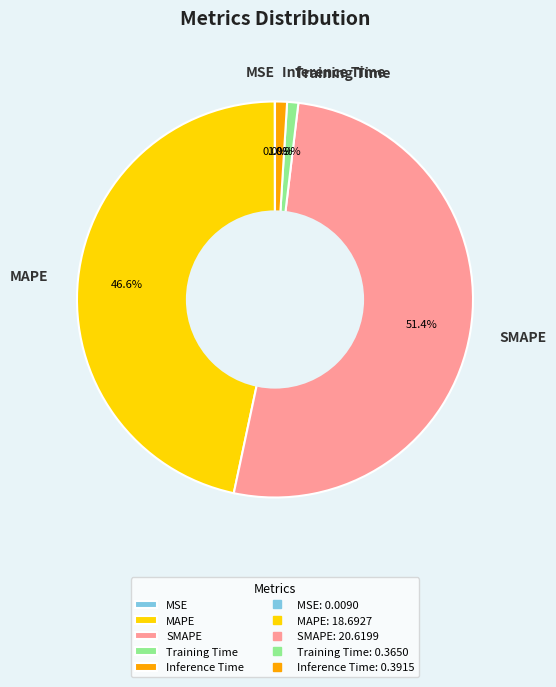

Which category accounts for the majority?

SMAPE